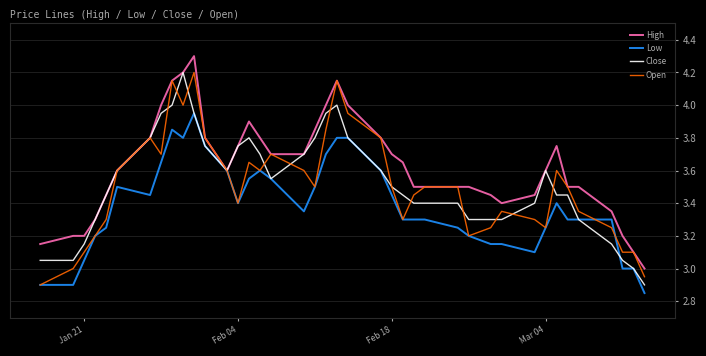

Which series has the largest total across all categories?

High